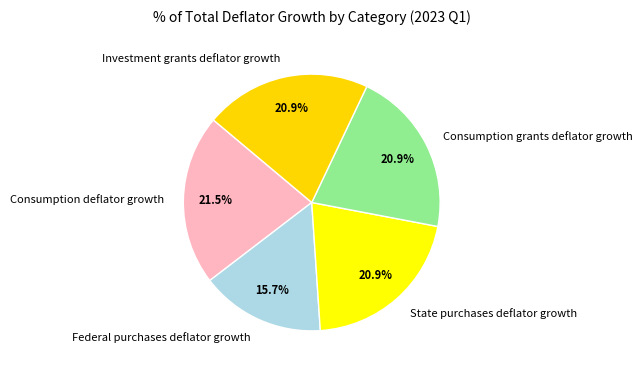

Between Consumption deflator growth and State purchases deflator growth, which is larger?

Consumption deflator growth